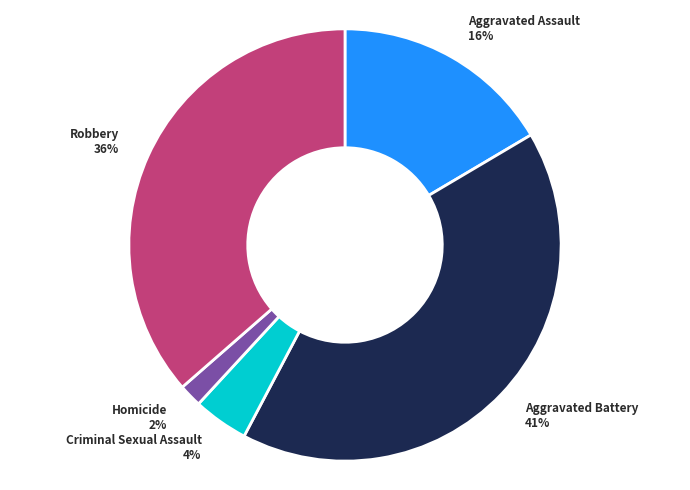

What is the smallest slice in the pie chart?

Homicide